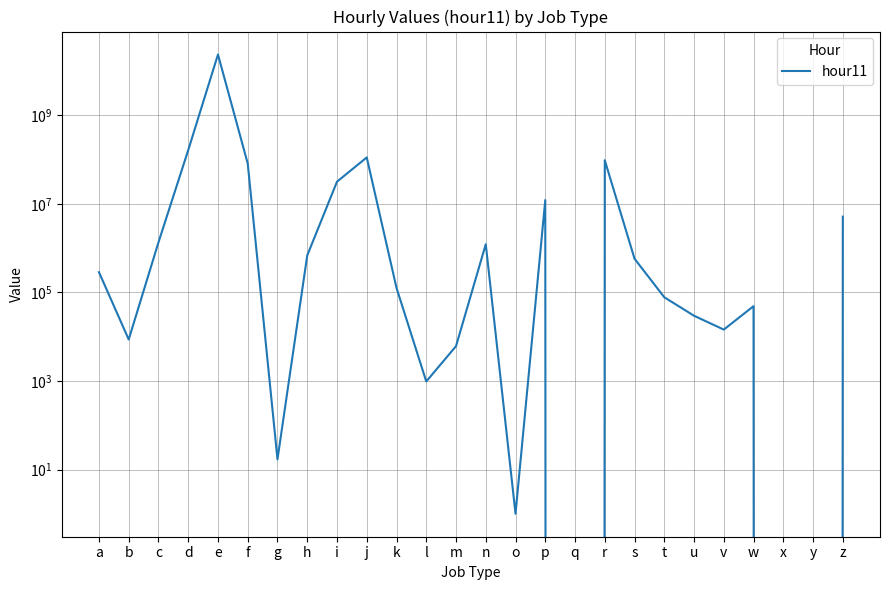

How many values are below 287545?

13